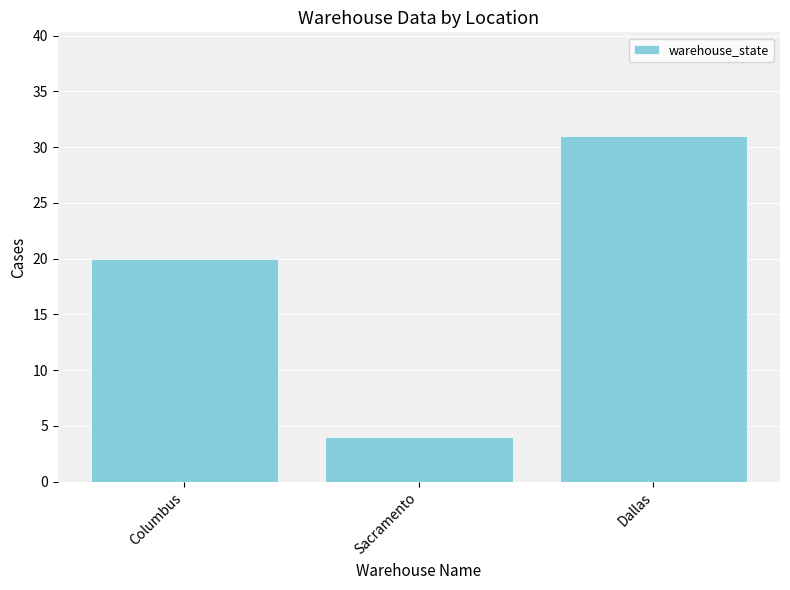

True or false: the data shows 31 at Dallas.

True